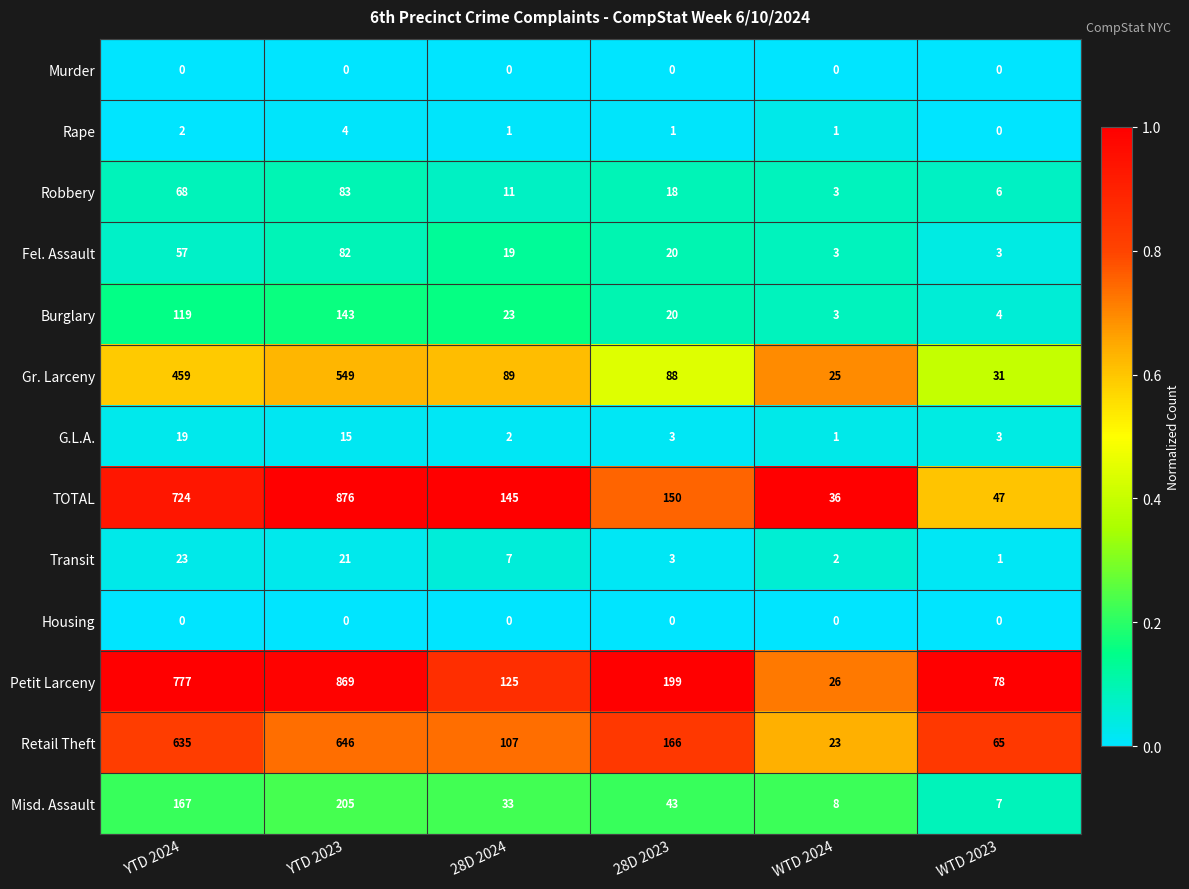

List the labels in order of Misd. Assault value, largest first.

YTD 2023, YTD 2024, 28D 2023, 28D 2024, WTD 2024, WTD 2023